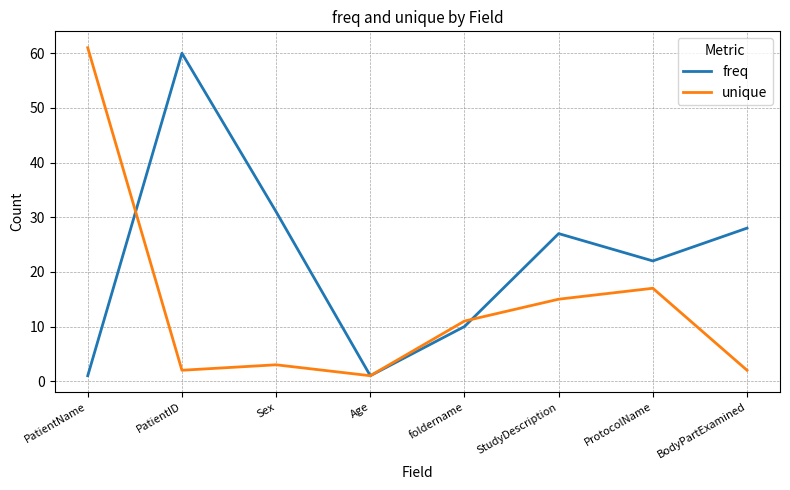

Is this an area chart (filled region under the line)?

No